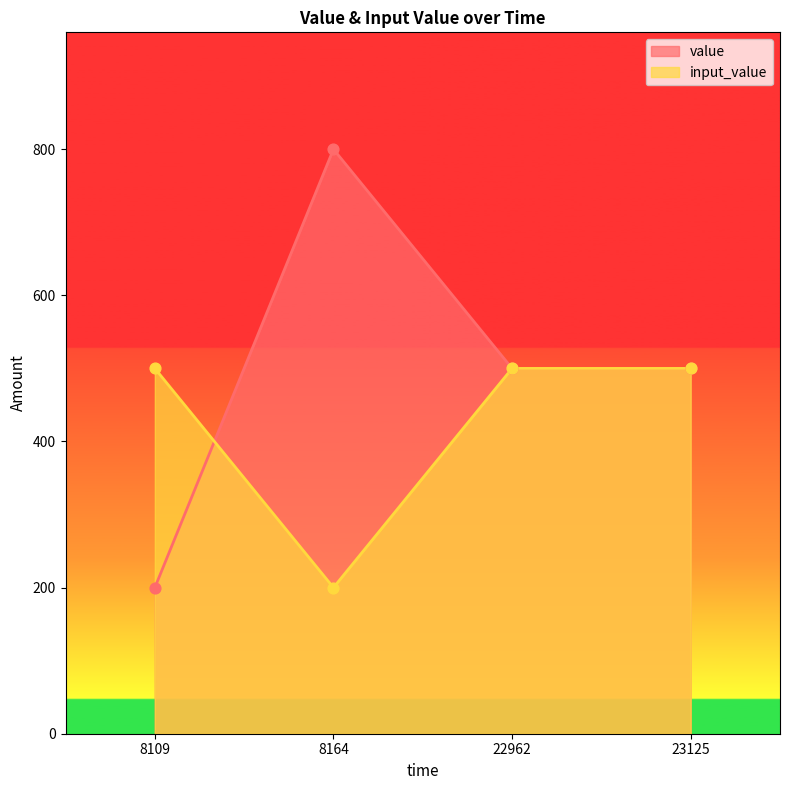

What are all the series names shown in the legend?

value, input_value